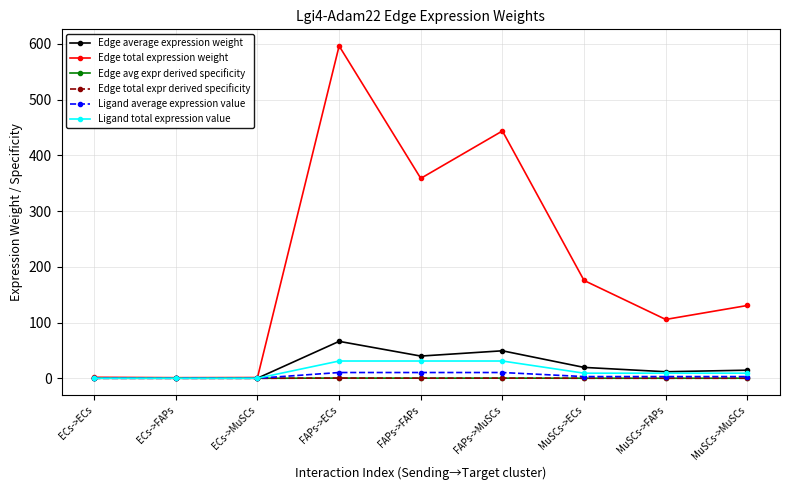

List the labels in order of Edge total expression weight value, smallest first.

ECs->FAPs, ECs->MuSCs, ECs->ECs, MuSCs->FAPs, MuSCs->MuSCs, MuSCs->ECs, FAPs->FAPs, FAPs->MuSCs, FAPs->ECs